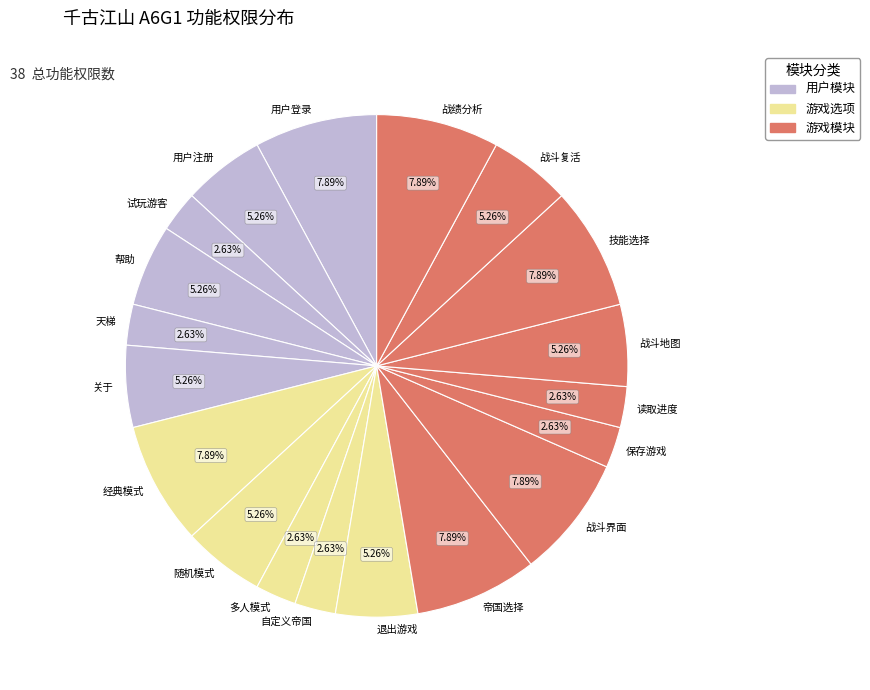

What is the total percentage of 经典模式 and 多人模式?

10.5%